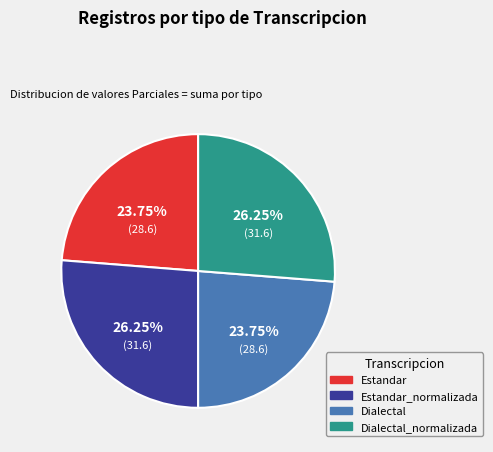

Is there a majority slice in this chart?

No